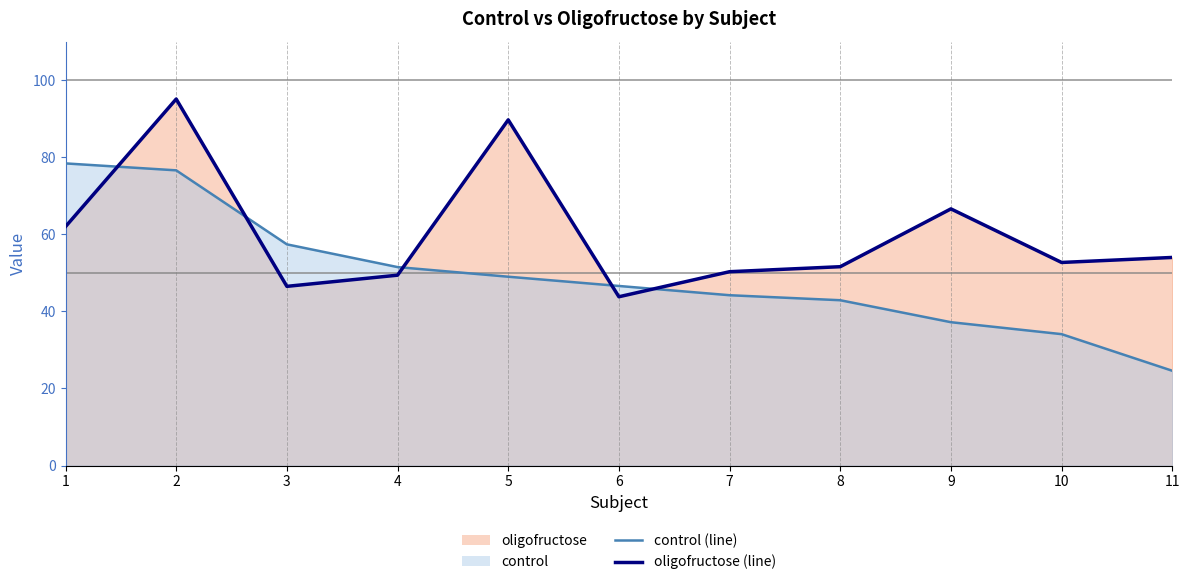

True or false: control (line) has more than 1 points higher than both neighbors.

False